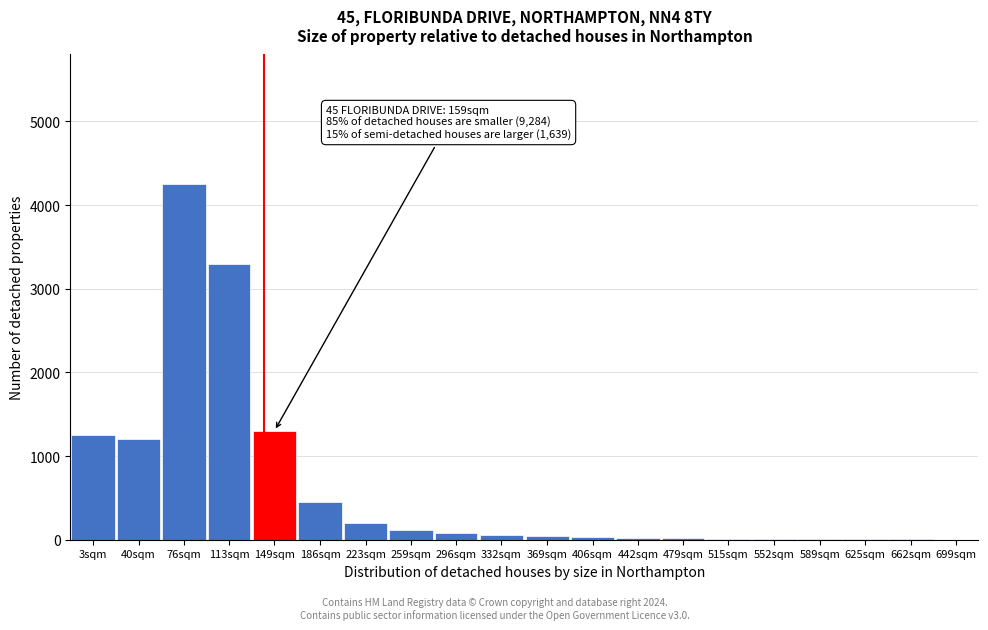

What is the change in value from 113sqm to 259sqm?

-3180